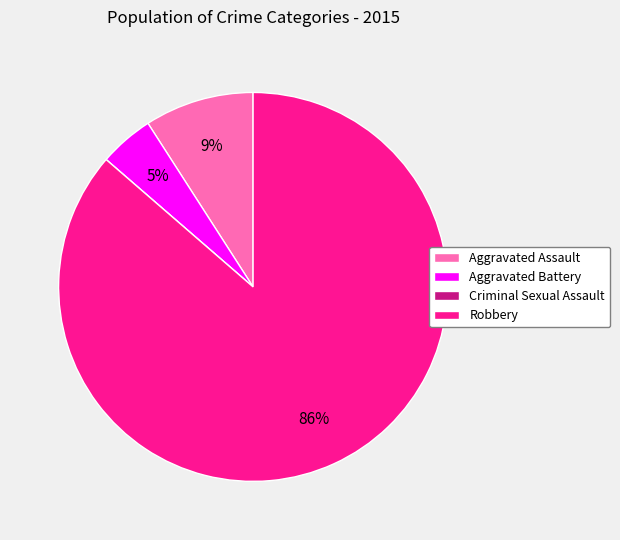

Which slice is the largest?

Robbery